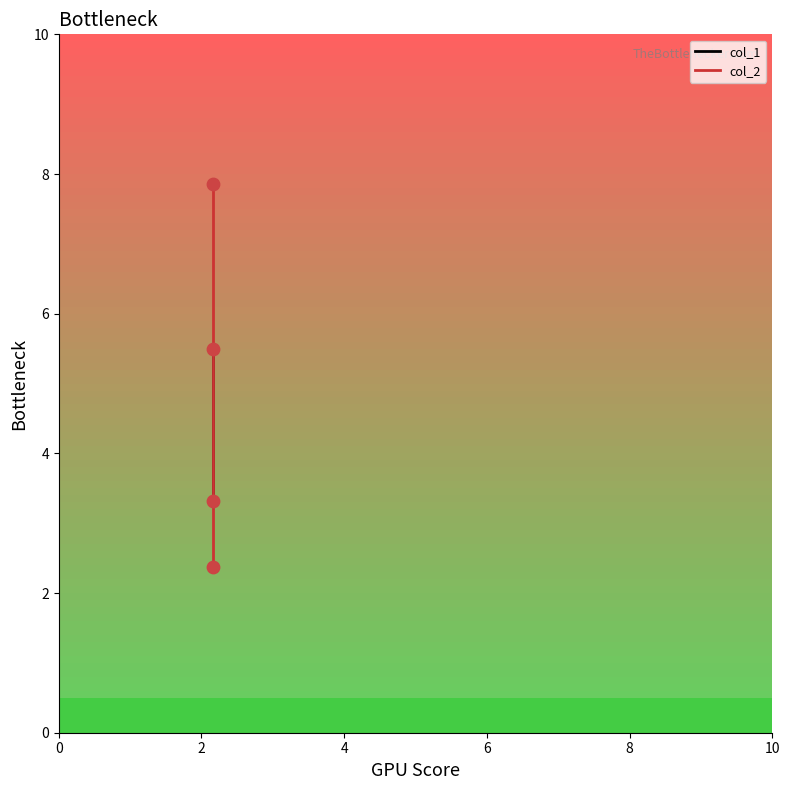

Which series has the largest total across all categories?

col_2